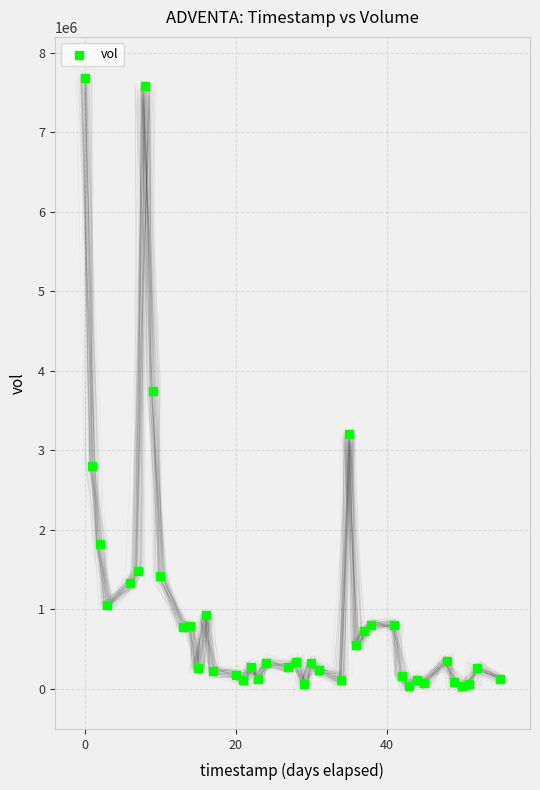

What Y value in the scatter plot is closest to 3857644?

3748976